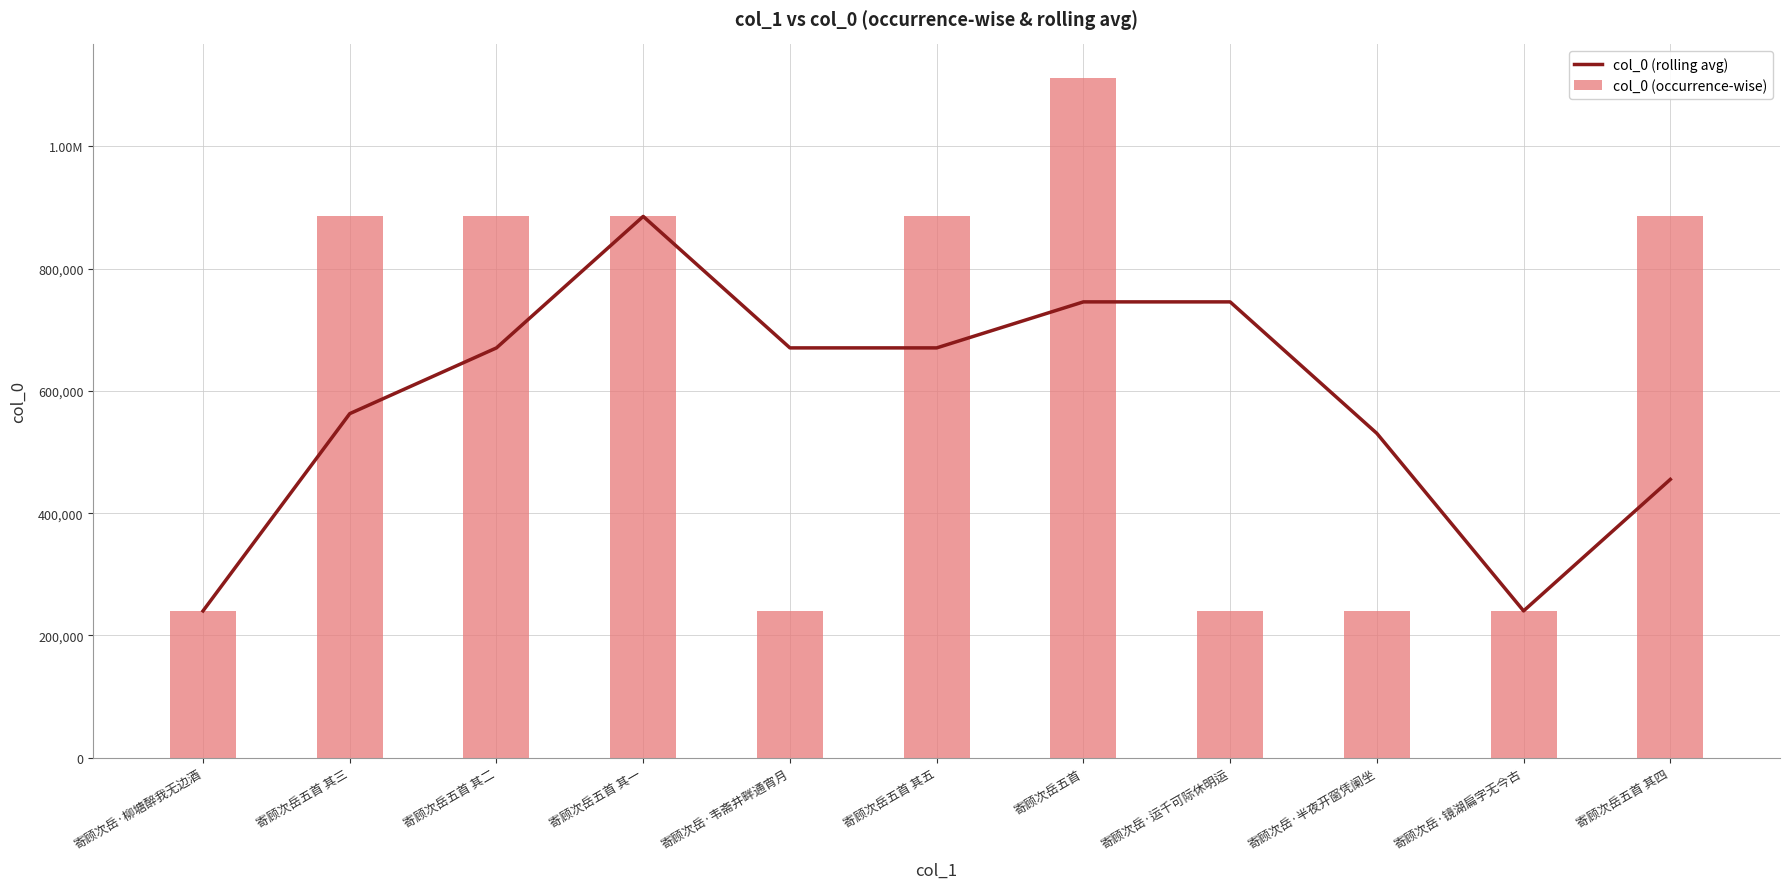

What value does the col_0 (occurrence-wise) series have at 寄顾次岳五首 其一?

885463.0